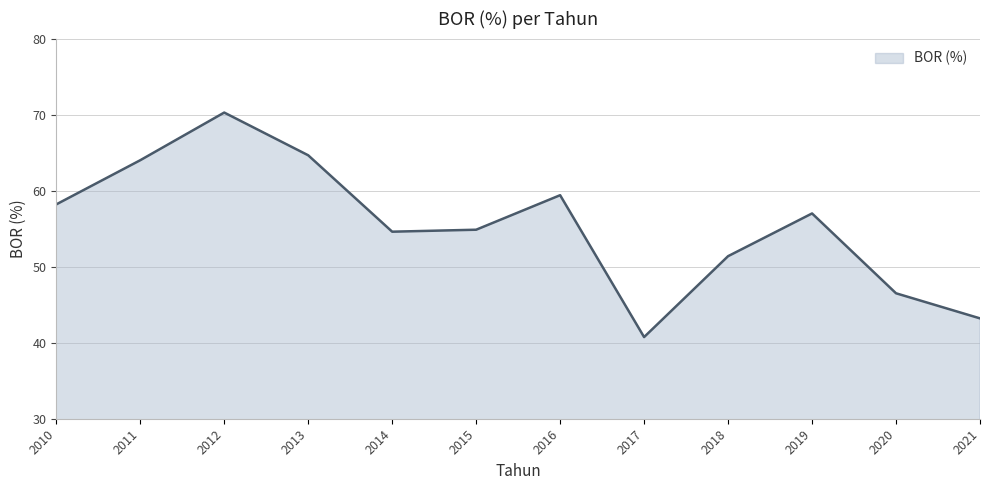

What is the minimum value shown in the chart?

40.7